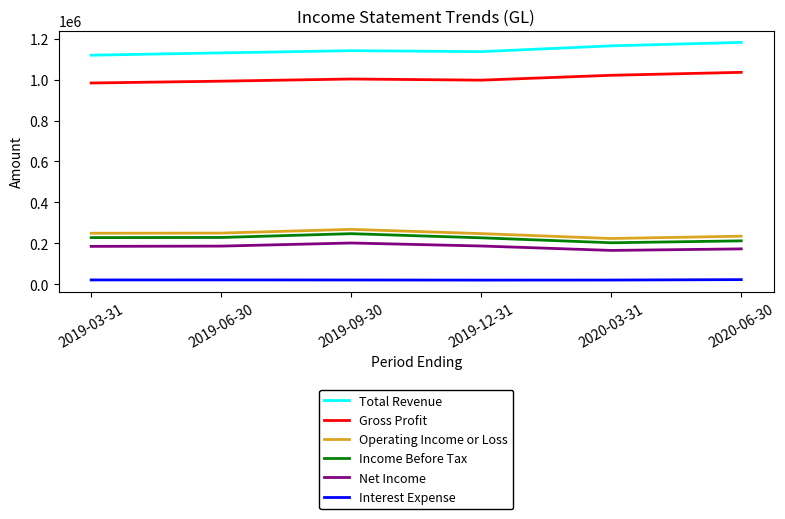

Which series has the largest total across all categories?

Total Revenue